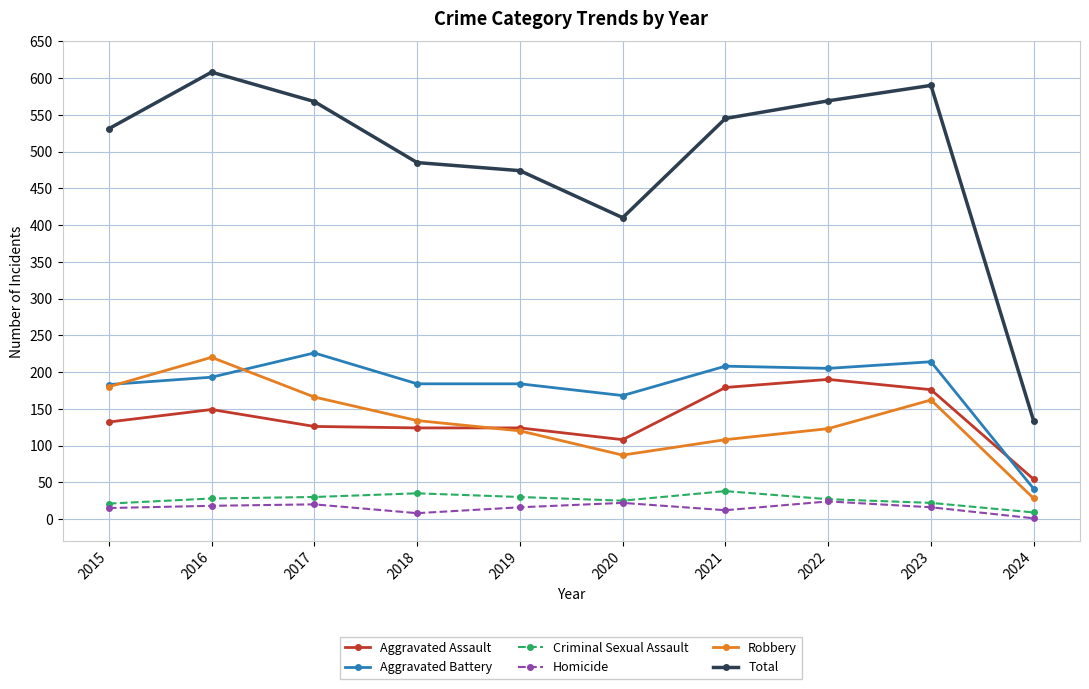

How many series are shown in this chart?

6